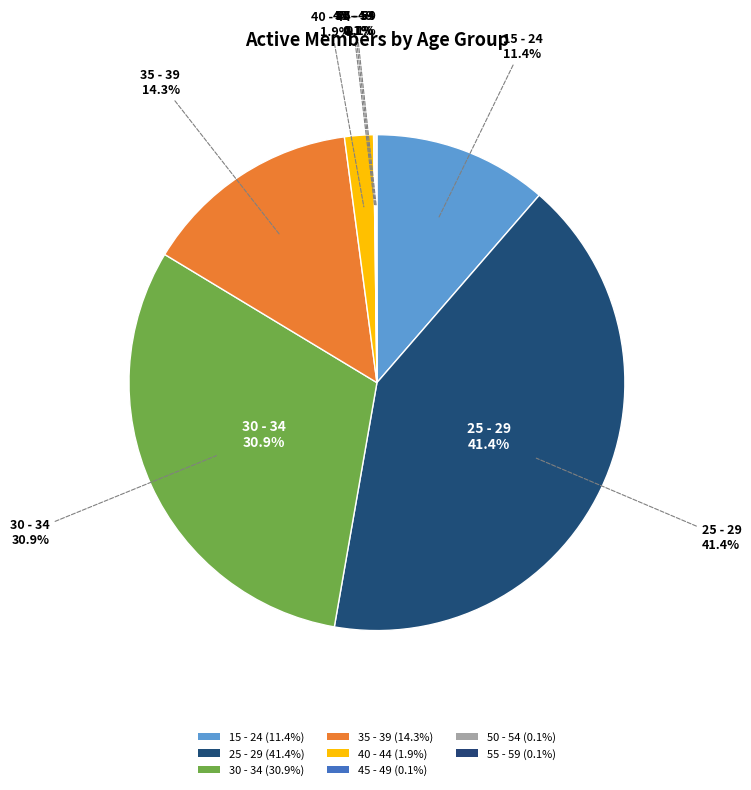

What percentage is the 25 - 29 slice, to the nearest percent?

41%